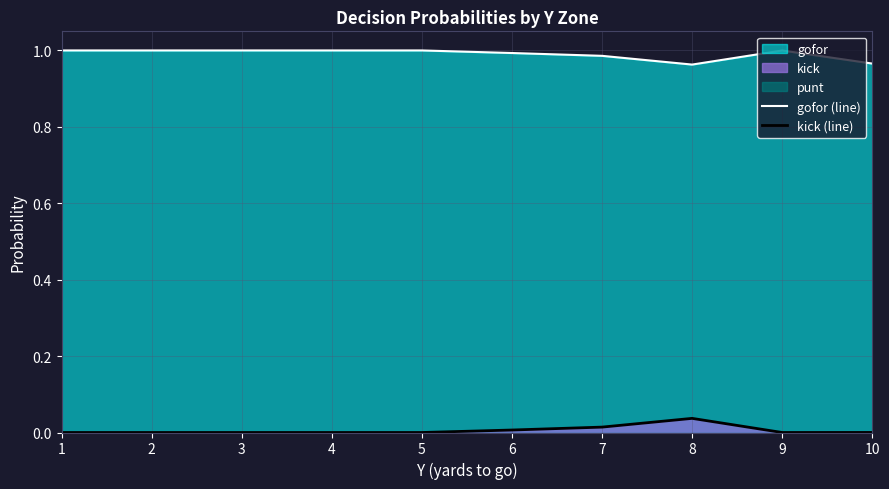

Is it true that gofor (line) equals 1.3 at 6?

False